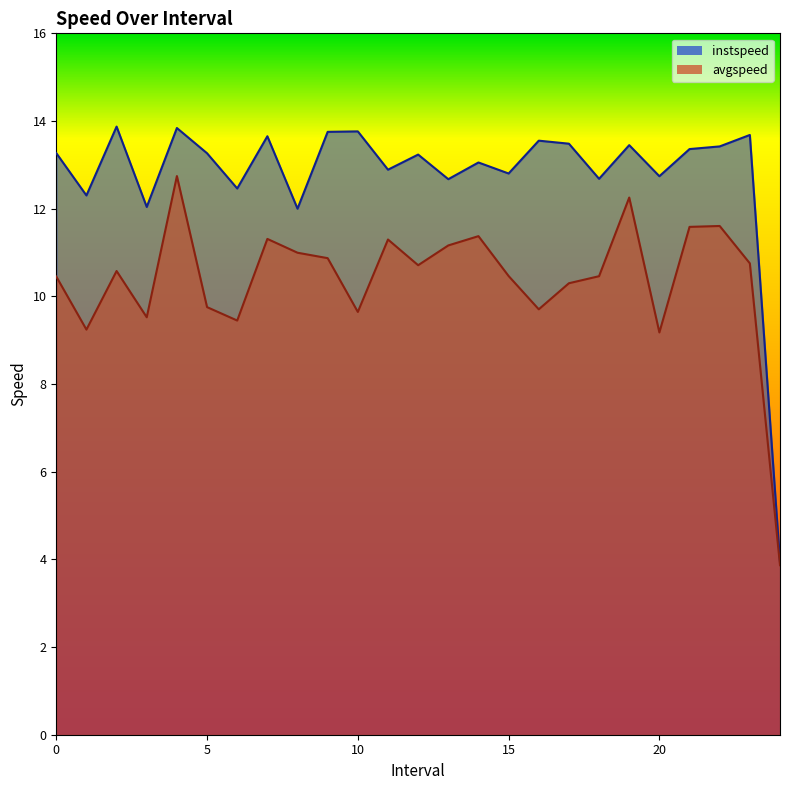

Reading left to right, transcribe all the data shown in this chart.

instspeed: 13.3	12.3	13.9	12.0	13.8	13.3	12.5	13.7	12.0	13.8	13.8	12.9	13.2	12.7	13.1	12.8	13.6	13.5	12.7	13.4	12.7	13.4	13.4	13.7	3.9
avgspeed: 10.5	9.2	10.6	9.5	12.7	9.8	9.4	11.3	11.0	10.9	9.6	11.3	10.7	11.2	11.4	10.5	9.7	10.3	10.5	12.3	9.2	11.6	11.6	10.8	3.9